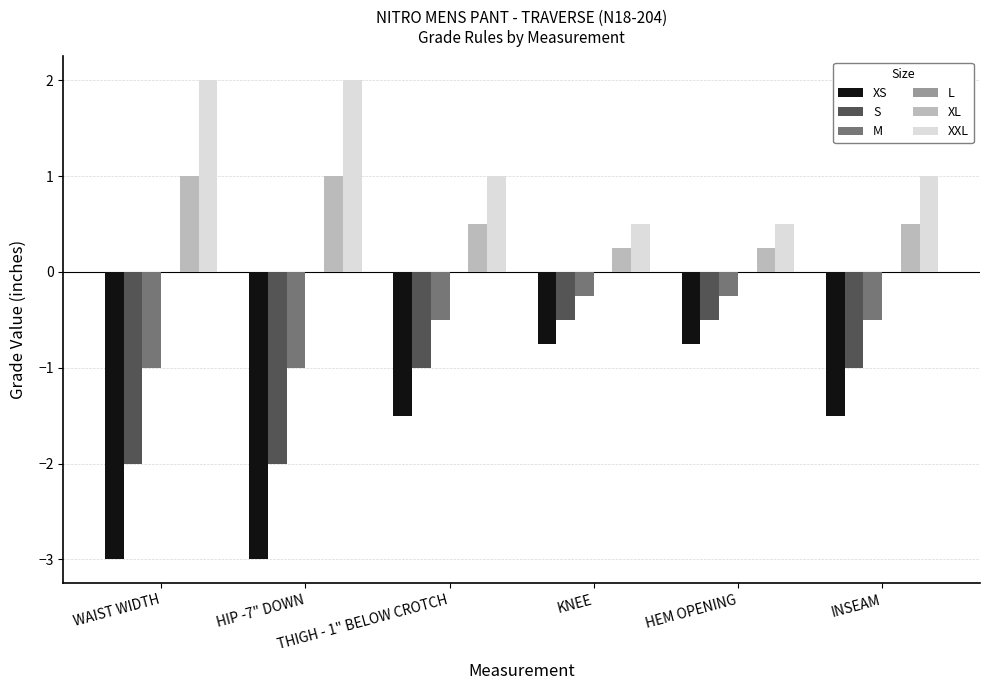

Rank the series by their average value, from lowest to highest.

XS, S, M, XL, XXL